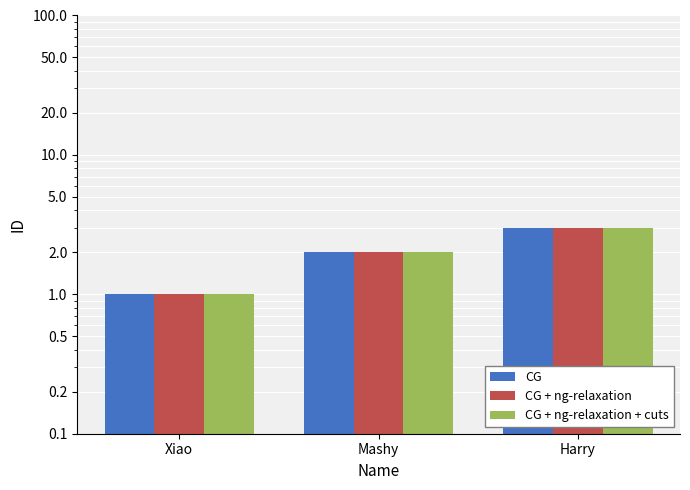

Reading left to right, list all the values displayed in this chart.

CG: 1	2	3
CG + ng-relaxation: 1	2	3
CG + ng-relaxation + cuts: 1	2	3